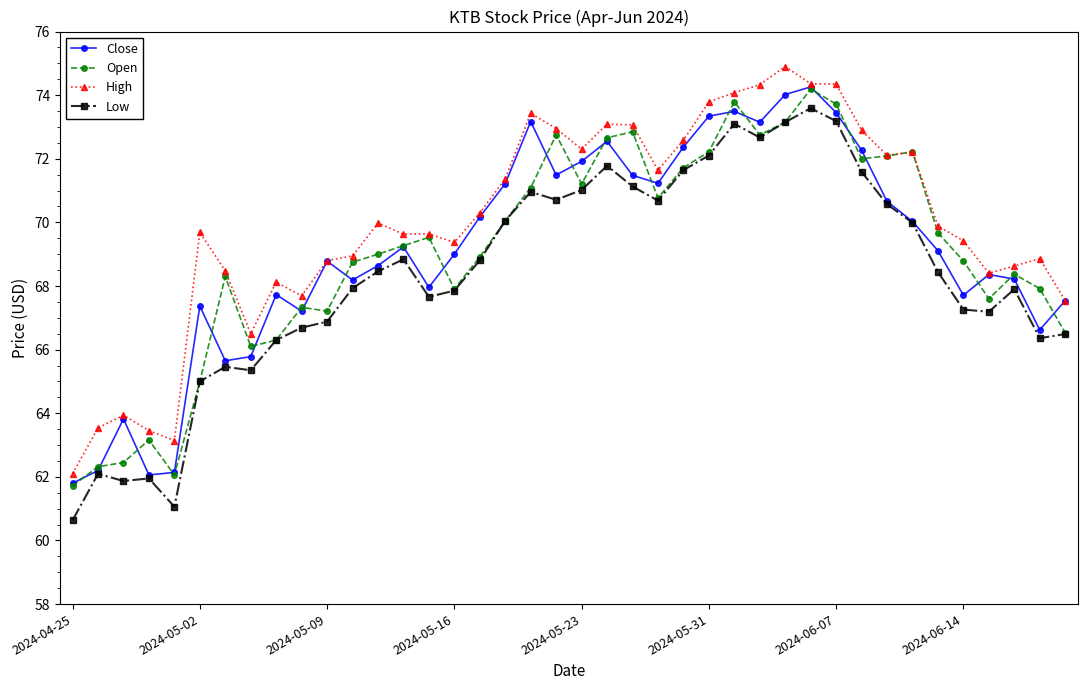

What is the highest value of the Low series?

73.6